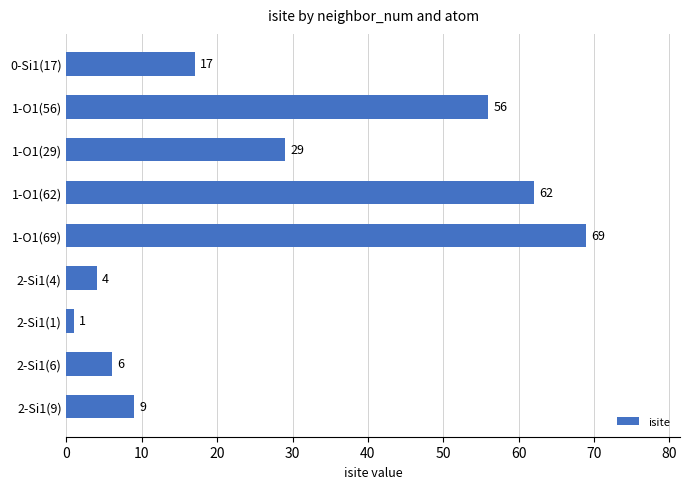

The chart shows a value of 29 at 1-O1(29). True or false?

True